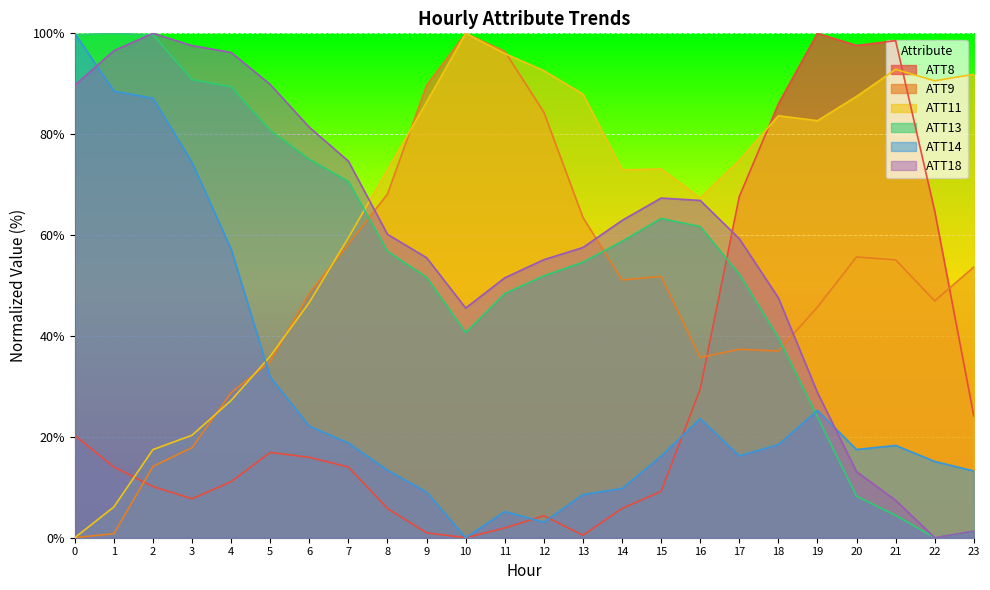

Reading left to right, transcribe all the data shown in this chart.

ATT8: 0=20.3	1=14.0	2=10.1	3=7.7	4=11.1	5=16.9	6=15.9	7=14.0	8=5.8	9=1.0	10=0.0	11=1.9	12=4.3	13=0.5	14=5.8	15=9.2	16=29.5	17=67.6	18=86.0	19=100.0	20=97.6	21=98.6	22=64.7	23=24.2
ATT9: 0=0.0	1=0.8	2=14.1	3=17.9	4=28.8	5=34.9	6=48.5	7=58.2	8=68.1	9=89.7	10=100.0	11=96.4	12=84.4	13=63.5	14=51.1	15=51.8	16=35.7	17=37.3	18=37.0	19=45.7	20=55.7	21=55.1	22=47.0	23=53.7
ATT11: 0=0.0	1=6.1	2=17.5	3=20.3	4=27.2	5=36.0	6=46.7	7=59.5	8=72.9	9=86.4	10=100.0	11=96.0	12=92.6	13=88.0	14=72.9	15=73.1	16=67.4	17=74.8	18=83.7	19=82.7	20=87.5	21=92.9	22=90.6	23=91.9
ATT13: 0=99.7	1=100.0	2=99.7	3=90.8	4=89.4	5=80.7	6=75.0	7=70.6	8=56.8	9=51.6	10=40.7	11=48.4	12=51.9	13=54.6	14=58.8	15=63.3	16=61.7	17=52.2	18=39.6	19=23.9	20=8.2	21=4.4	22=0.0	23=1.3
ATT14: 0=100.0	1=88.5	2=87.1	3=74.4	4=57.2	5=31.9	6=22.1	7=18.8	8=13.4	9=9.1	10=0.0	11=5.2	12=3.1	13=8.6	14=9.7	15=16.2	16=23.6	17=16.2	18=18.5	19=25.2	20=17.5	21=18.3	22=15.1	23=13.2
ATT18: 0=89.7	1=96.6	2=100.0	3=97.6	4=96.2	5=89.9	6=81.4	7=74.7	8=60.1	9=55.5	10=45.5	11=51.5	12=55.1	13=57.5	14=62.9	15=67.3	16=66.9	17=59.3	18=47.6	19=28.8	20=13.1	21=7.4	22=0.0	23=1.3